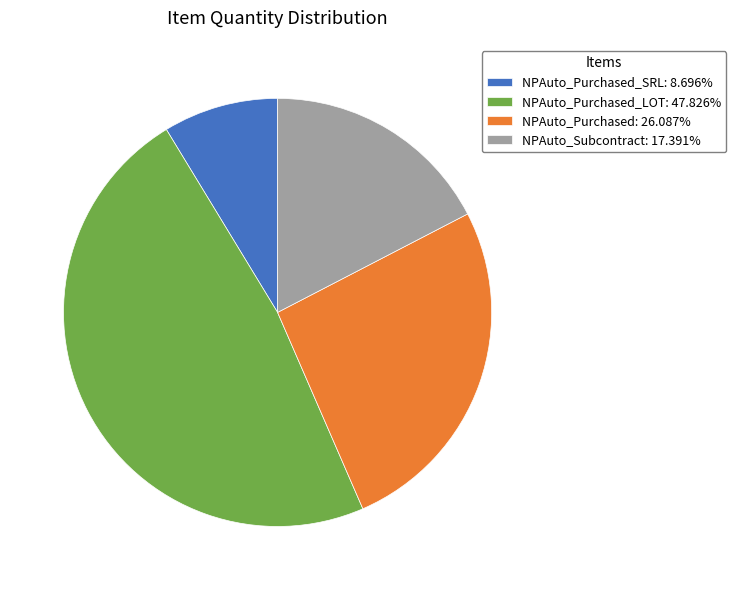

Does NPAuto_Purchased_SRL: 8.696% account for over 50% of the chart?

No